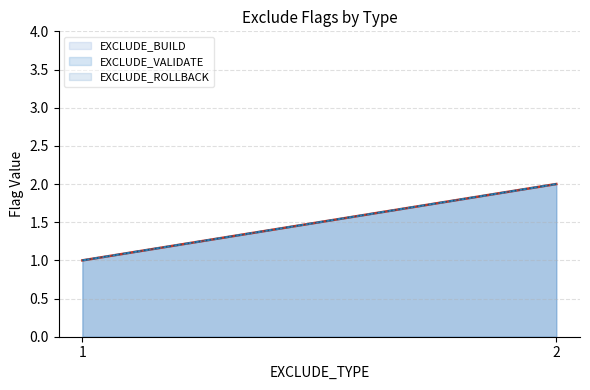

How many lines are shown in the chart?

3